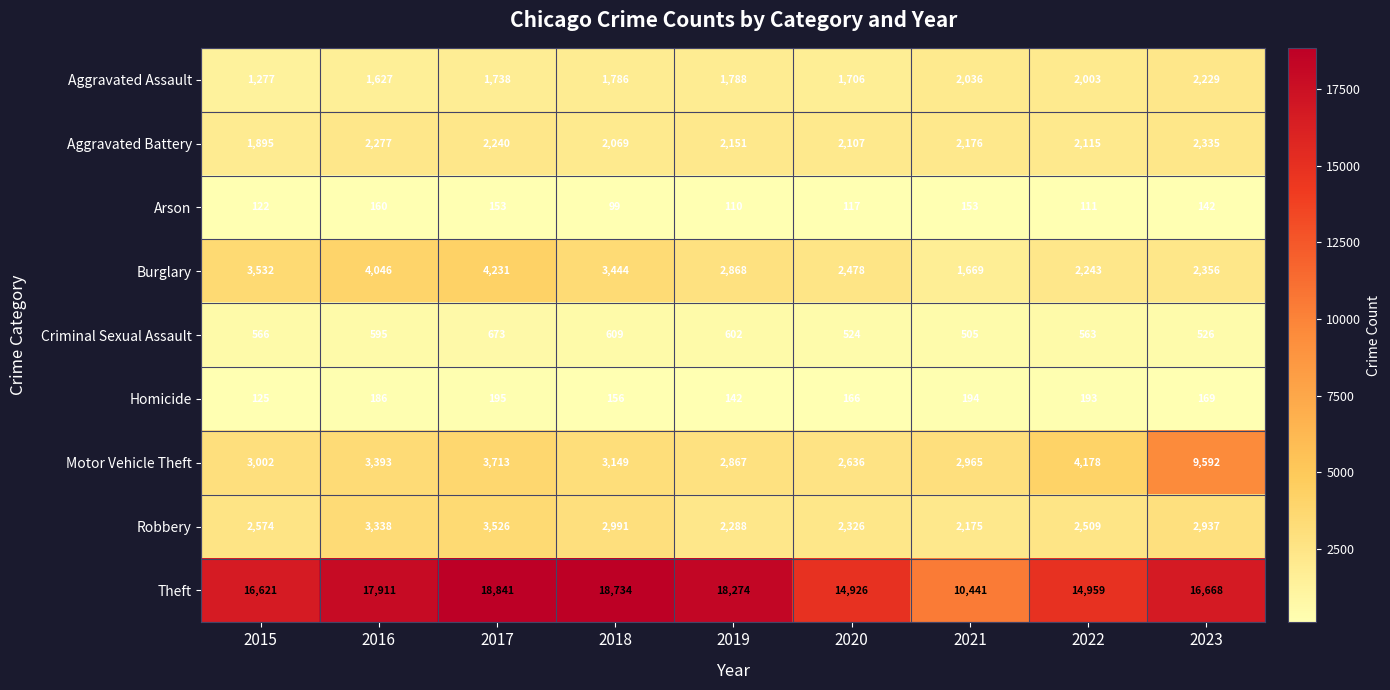

What is the average value of the Burglary series?

2985